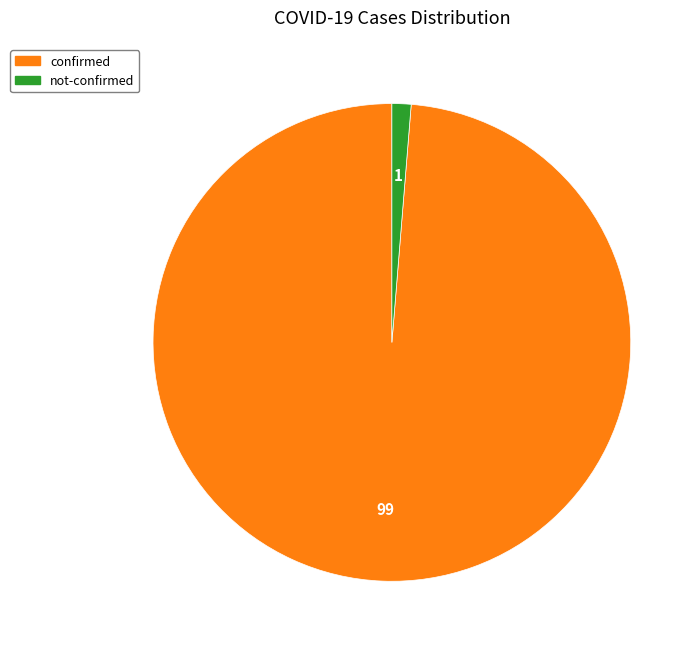

Count the number of slices in the pie.

2